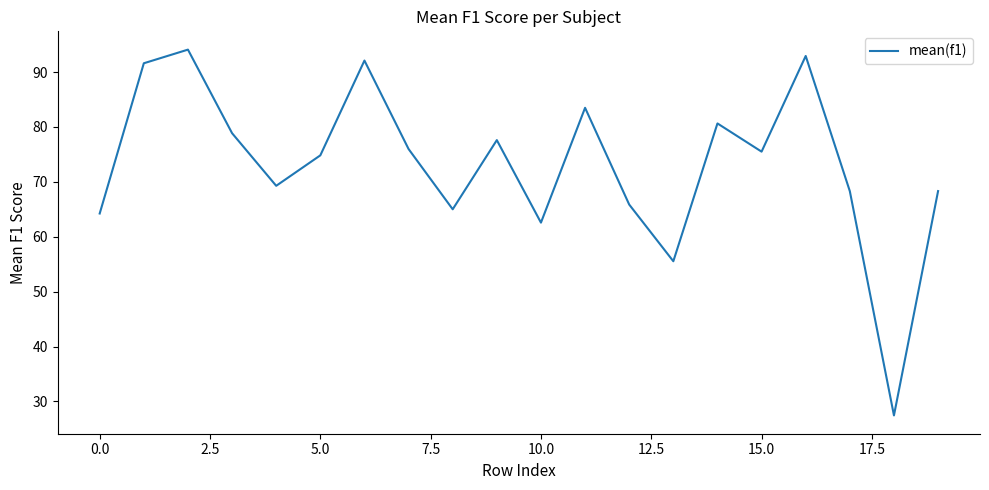

What is the greatest value displayed?

94.1